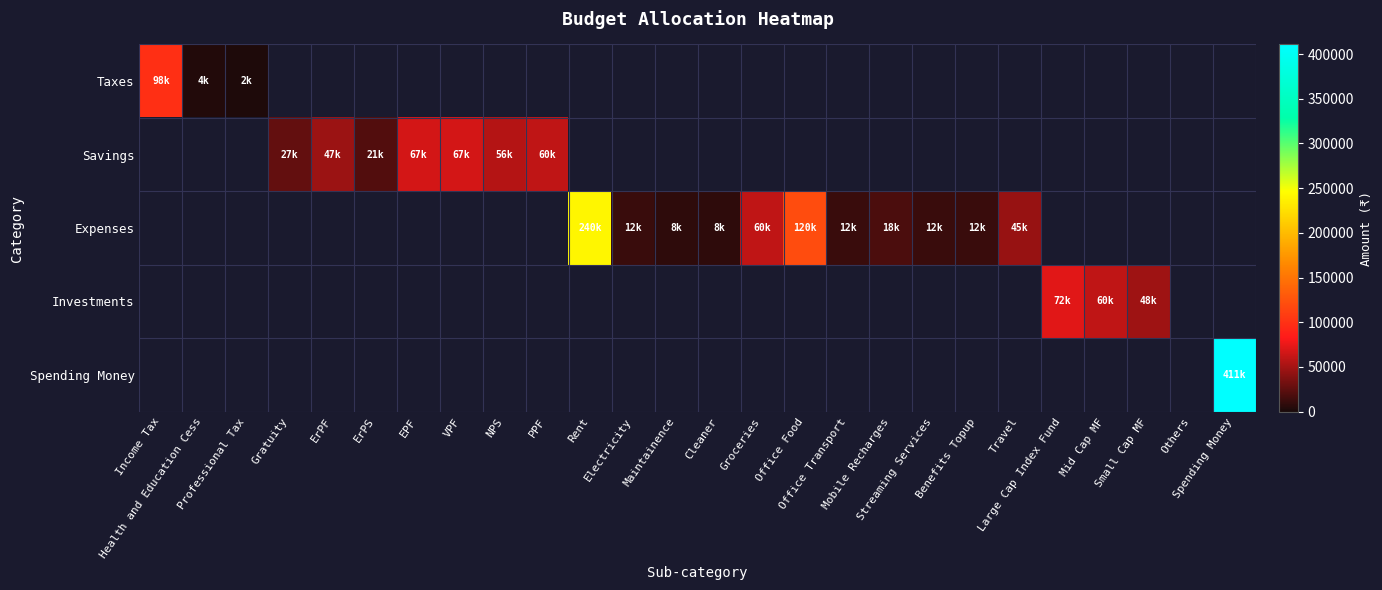

What is the difference between the highest and lowest values at Benefits Topup?

12000.0